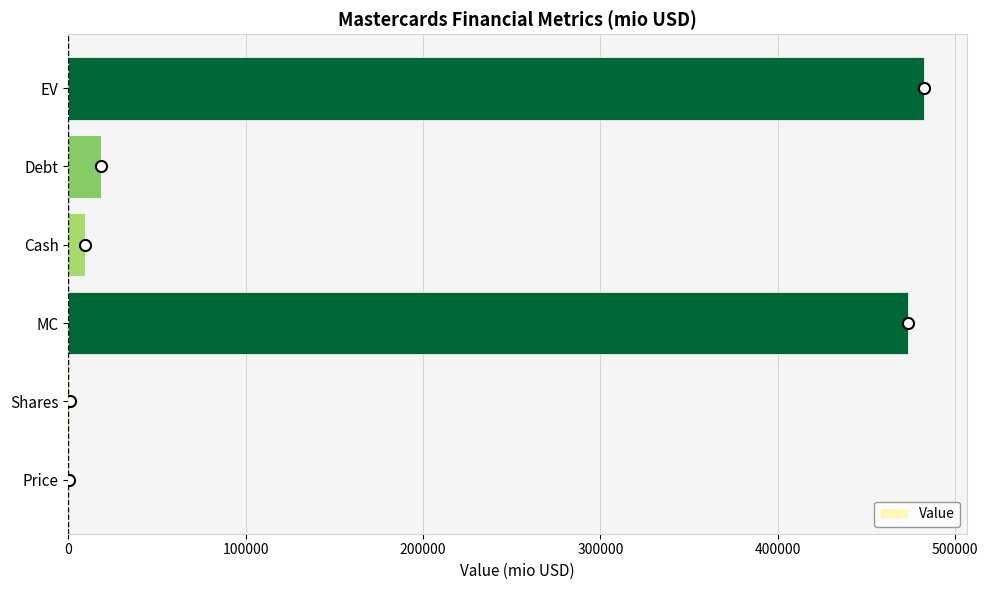

Does the chart contain stacked bars?

No